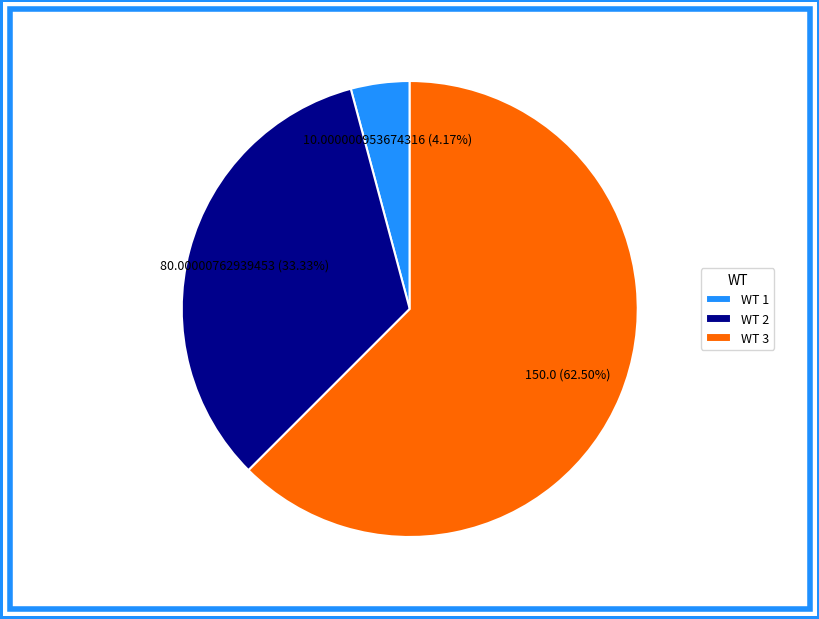

Rank the categories by value from highest to lowest.

WT 3, WT 2, WT 1